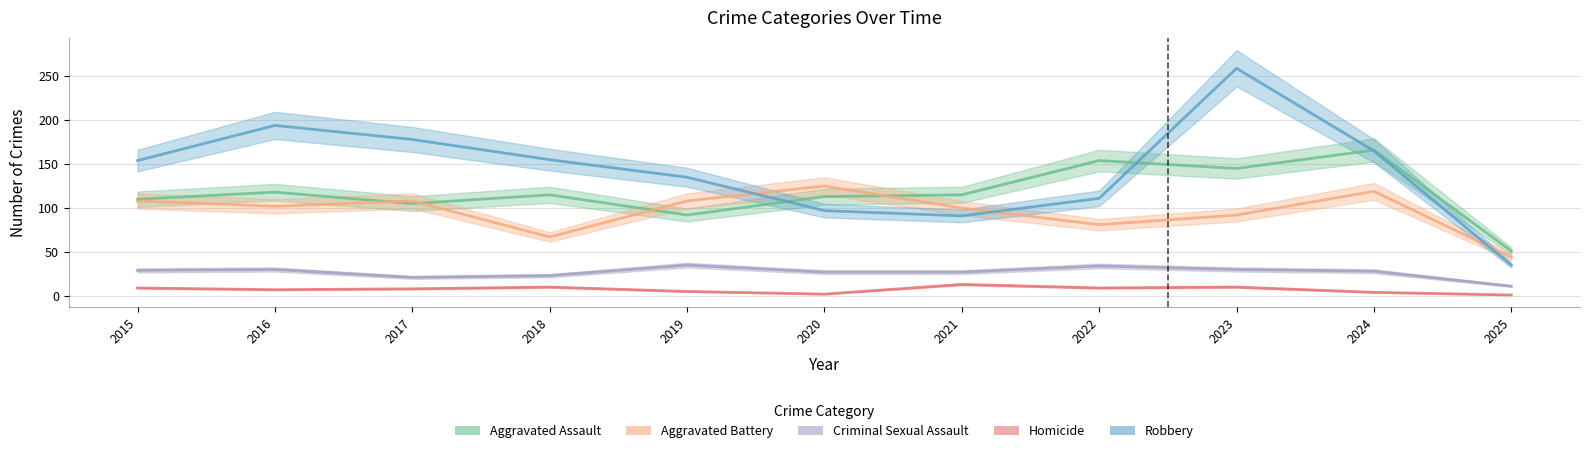

Is it true that Aggravated Battery equals 49 at 2019?

False